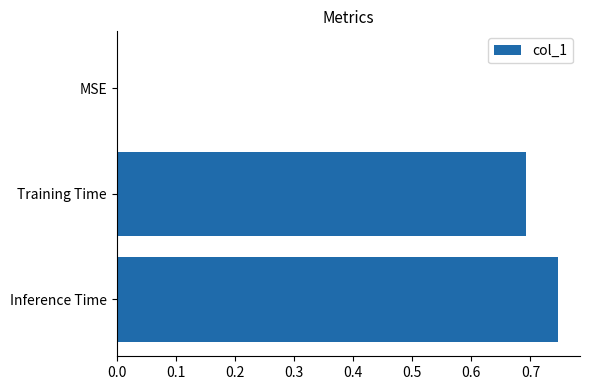

What is the change in value from MSE to Training Time?

+0.7